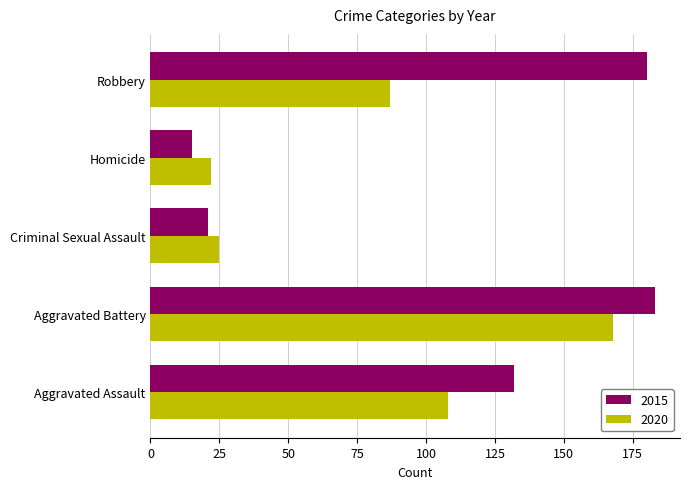

What is the minimum value shown in the chart?

15